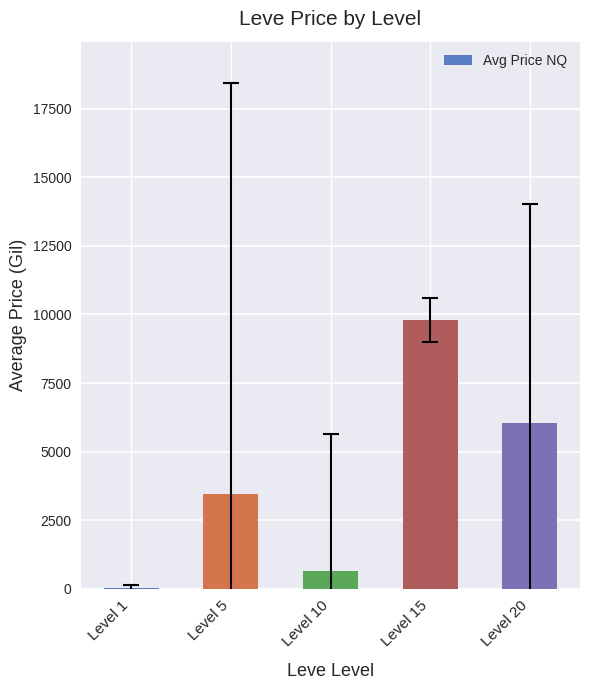

Reading left to right, extract all data points from this chart.

Level 1=16.8	Level 5=3450.0	Level 10=641.0	Level 15=9800.0	Level 20=6038.0